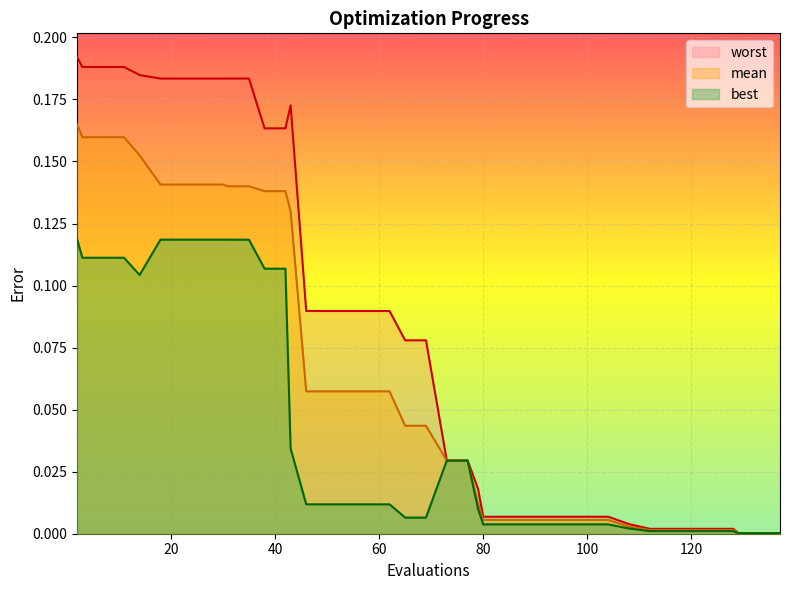

Count the number of categories in the chart.

40